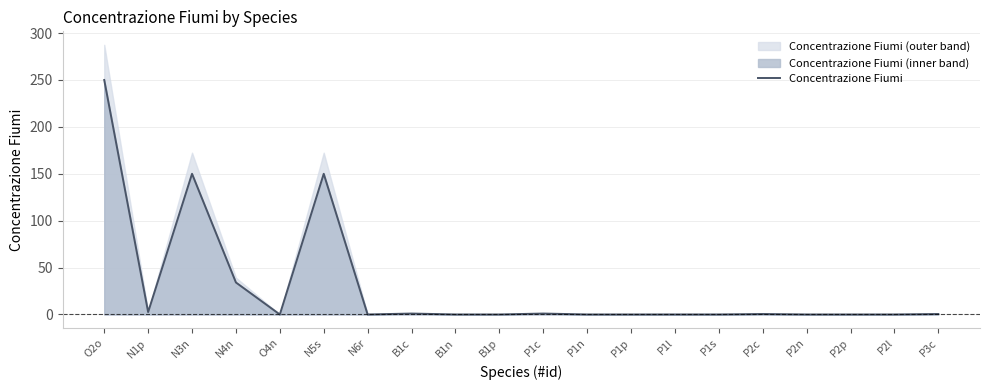

Approximately how many times larger is the value at N4n compared to O2o?

0.1